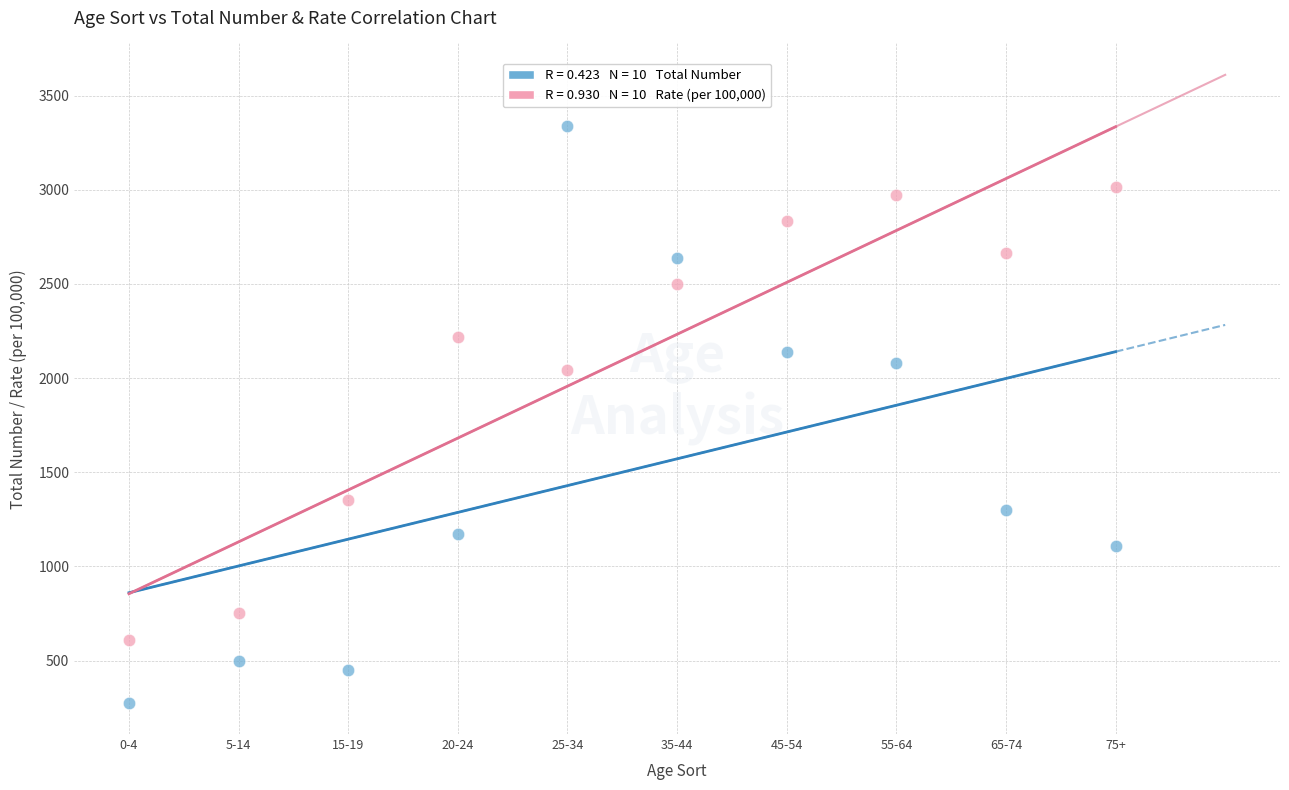

Across all data points, what is the range of Y values (max minus min)?

3061.0